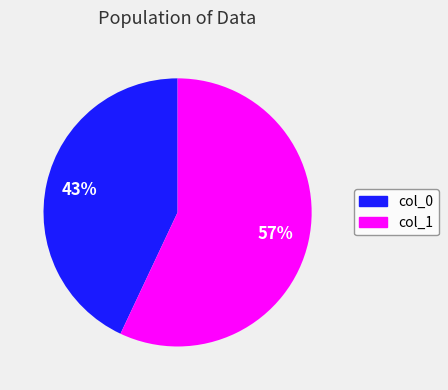

Which category accounts for the majority?

col_1